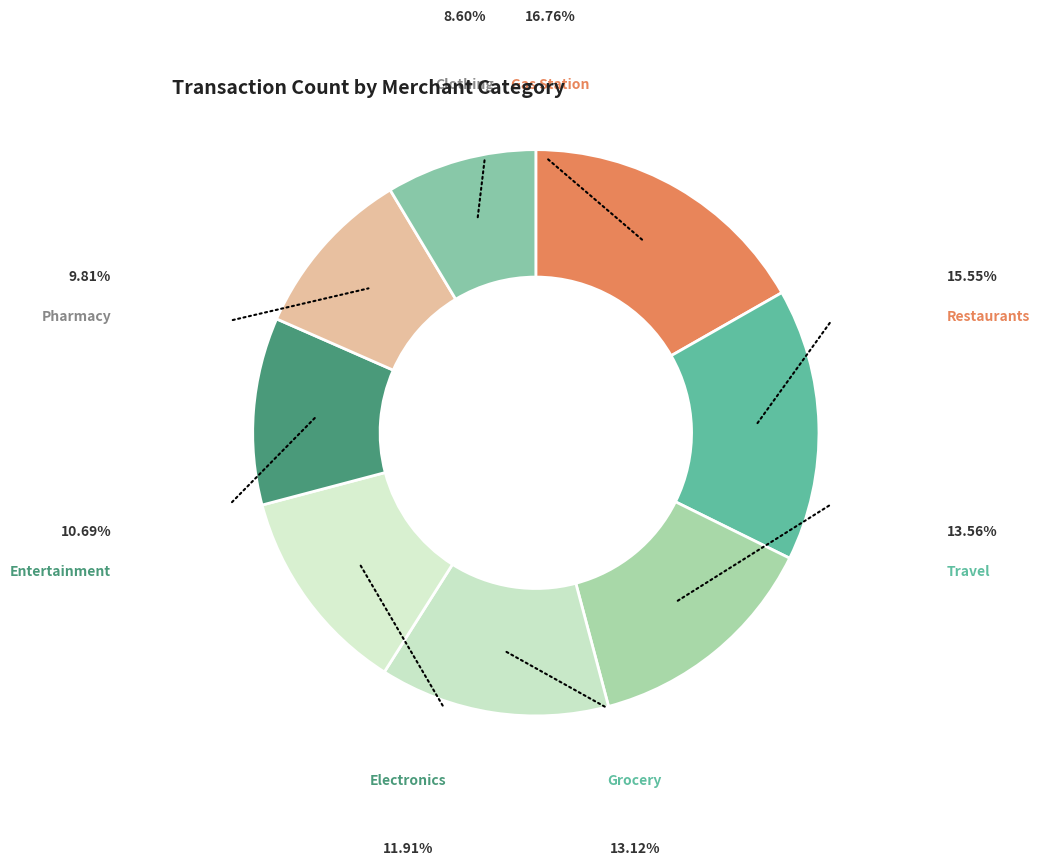

Which category has the biggest portion of the pie?

Gas Station